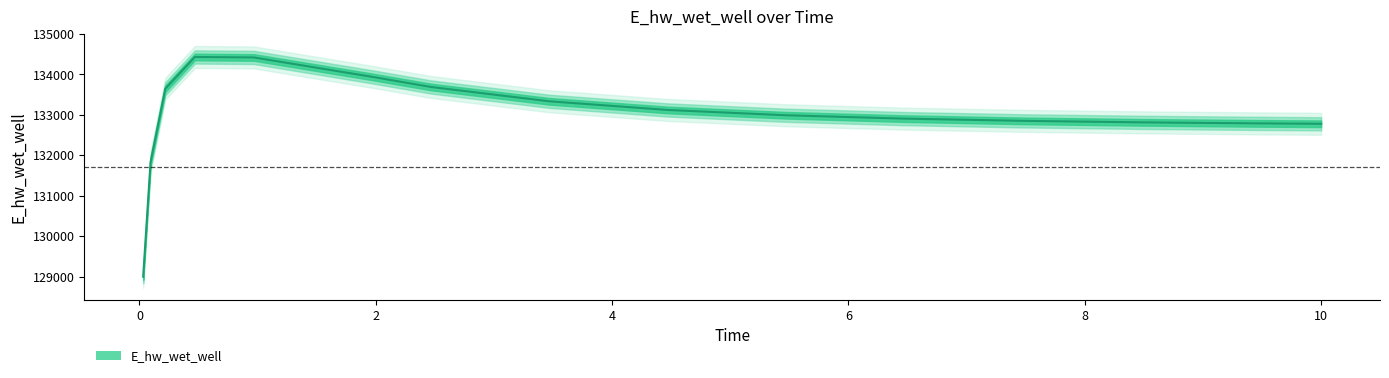

Reading left to right, extract all data points from this chart.

128996.5	131830.8	133645.5	134429.7	134417.7	133938.8	133687.0	133333.7	133119.9	132988.8	132905.6	132850.9	132813.7	132787.9	132777.8